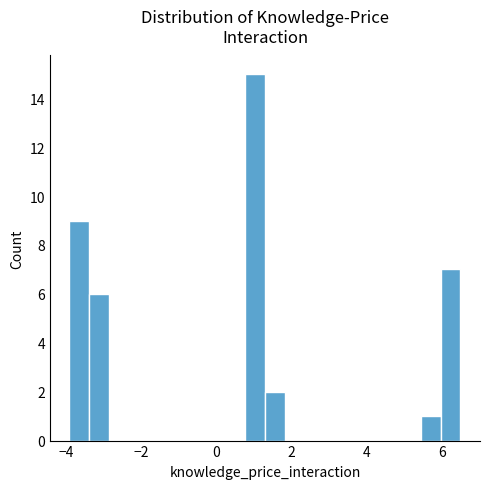

Around what value on the x-axis is the tallest bar? Give the approximate position of its centre, as read against the axis.

1.0